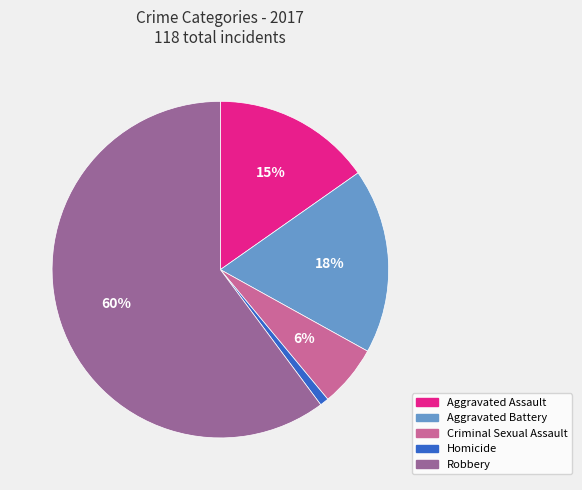

Does any single category account for the majority?

Yes